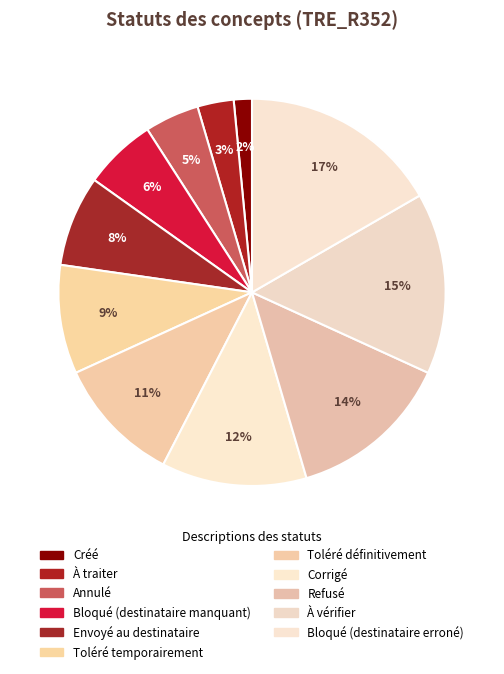

The Annulé slice represents 5% of the pie. True or false?

True